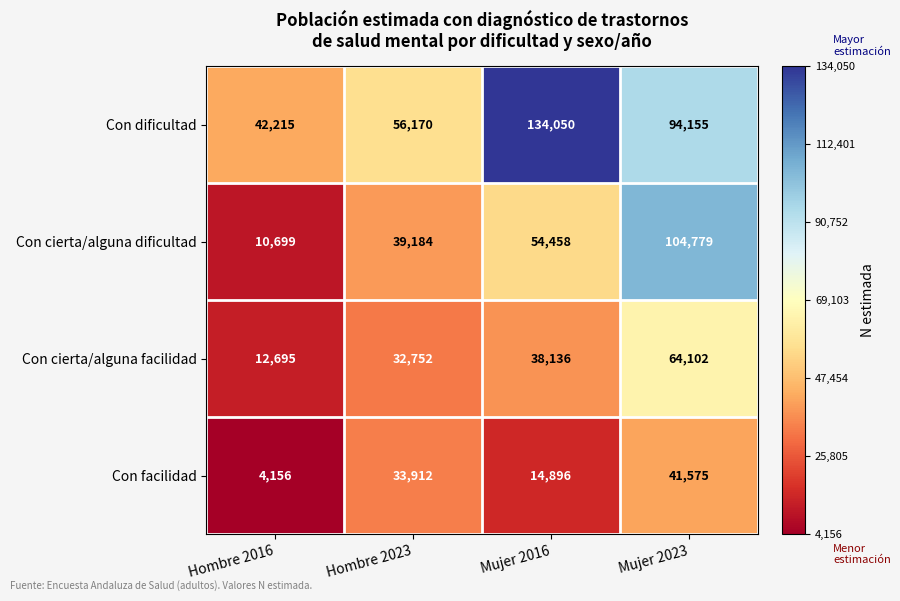

Which category has the lowest value in the Con cierta/alguna facilidad series?

Hombre 2016